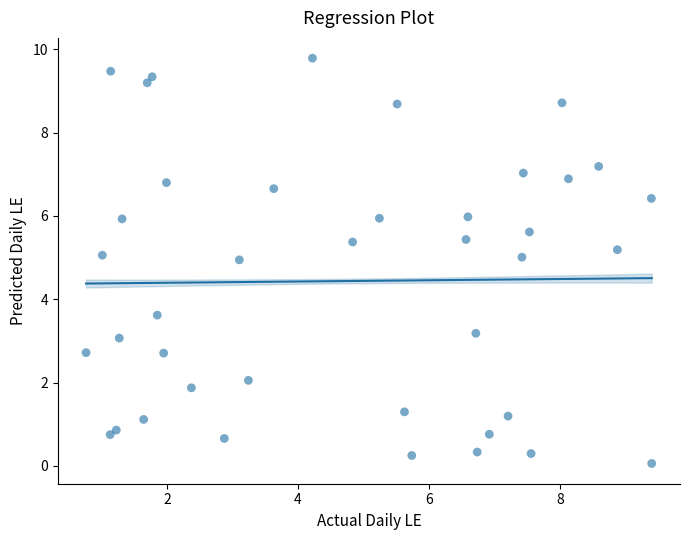

What Y value in the scatter plot is closest to 4?

3.6